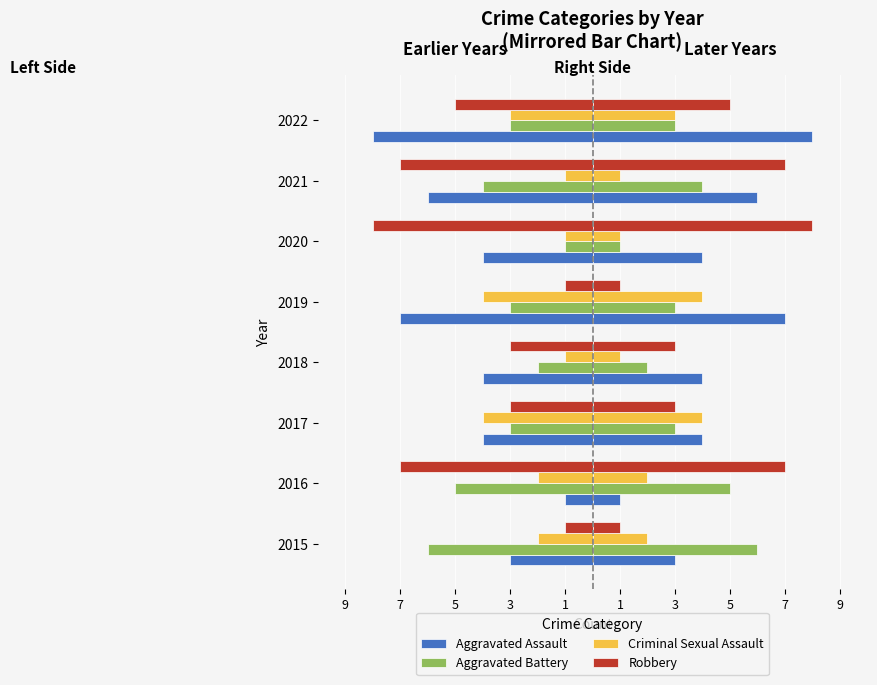

Are the bars grouped side by side (vs. stacked)?

Yes